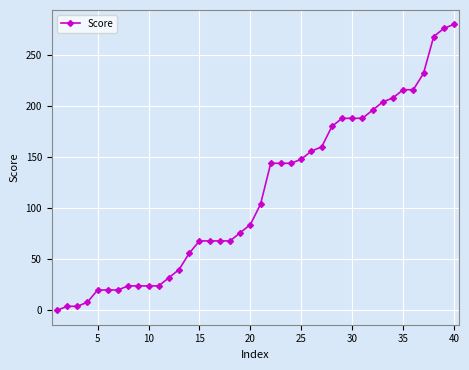

How many lines are shown in the chart?

1